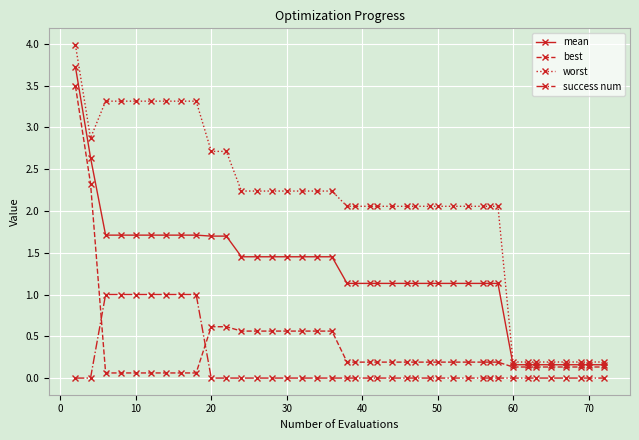

At how many categories does at least one series exceed 3?

8